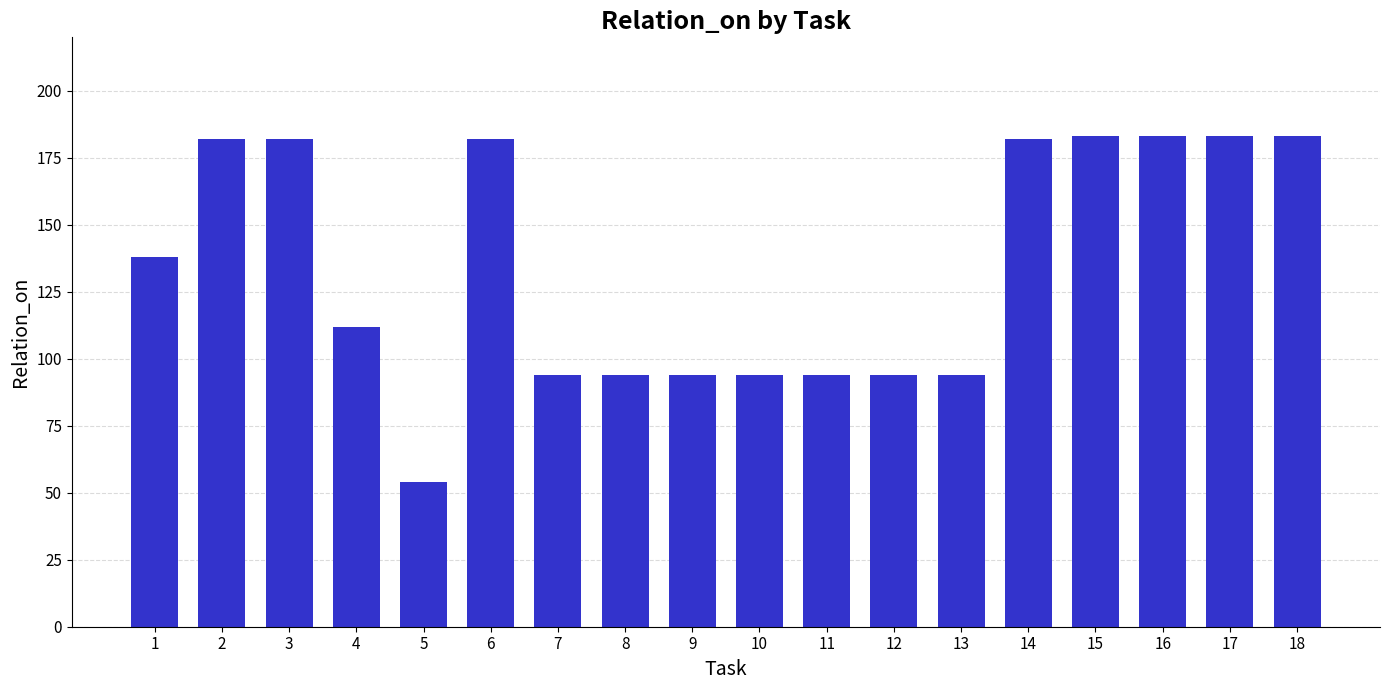

True or false: the data shows 23 at 9.

False